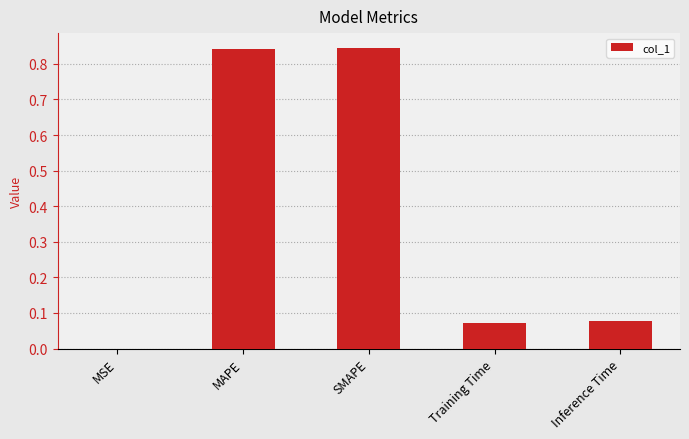

The value at Training Time is 0.0. True or false?

False